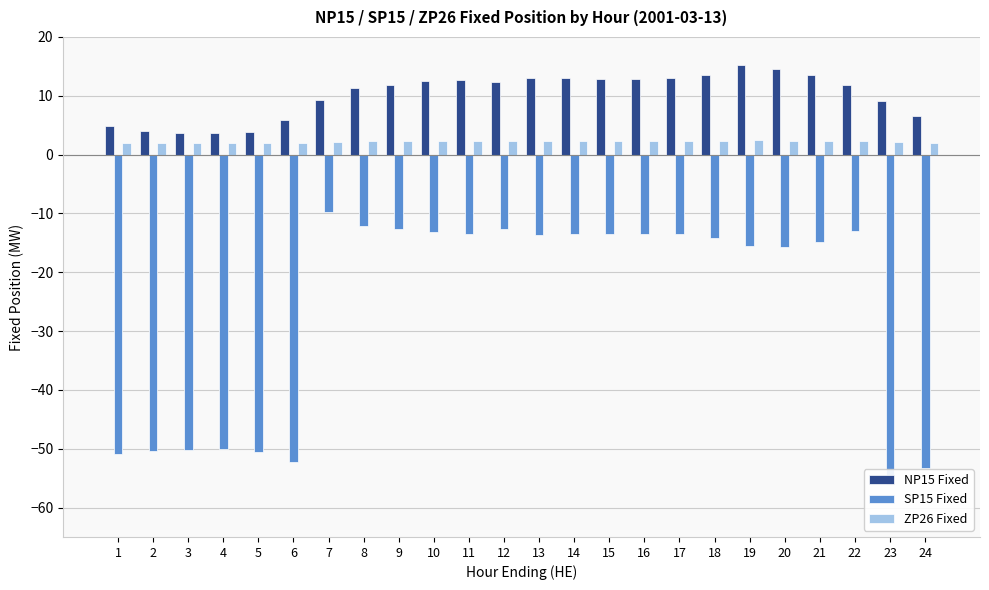

Reading left to right, transcribe all the data shown in this chart.

NP15 Fixed: 4.9	4.0	3.7	3.6	3.9	5.9	9.3	11.3	11.9	12.6	12.7	12.3	13.1	13.1	12.8	12.9	13.1	13.5	15.2	14.6	13.5	11.8	9.2	6.5
SP15 Fixed: -50.9	-50.5	-50.2	-50.1	-50.5	-52.3	-9.8	-12.1	-12.7	-13.2	-13.5	-12.7	-13.7	-13.6	-13.5	-13.5	-13.4	-14.3	-15.6	-15.6	-14.8	-12.9	-56.1	-53.3
ZP26 Fixed: 2.0	1.9	1.9	1.9	1.9	2.0	2.2	2.2	2.3	2.3	2.3	2.3	2.3	2.3	2.3	2.3	2.3	2.3	2.4	2.4	2.3	2.3	2.2	2.0